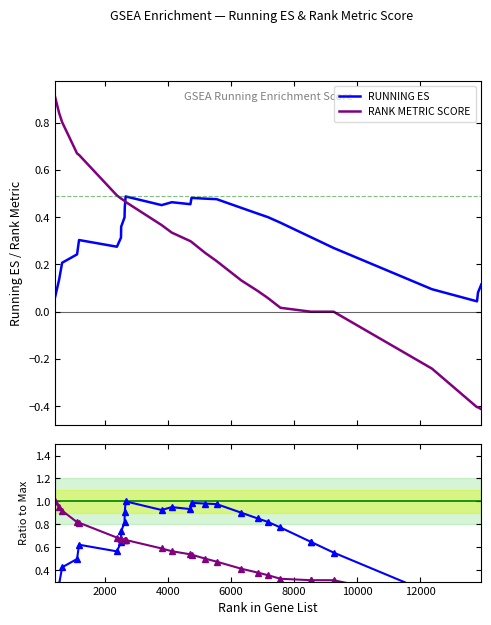

Does the chart have visible grid lines?

No